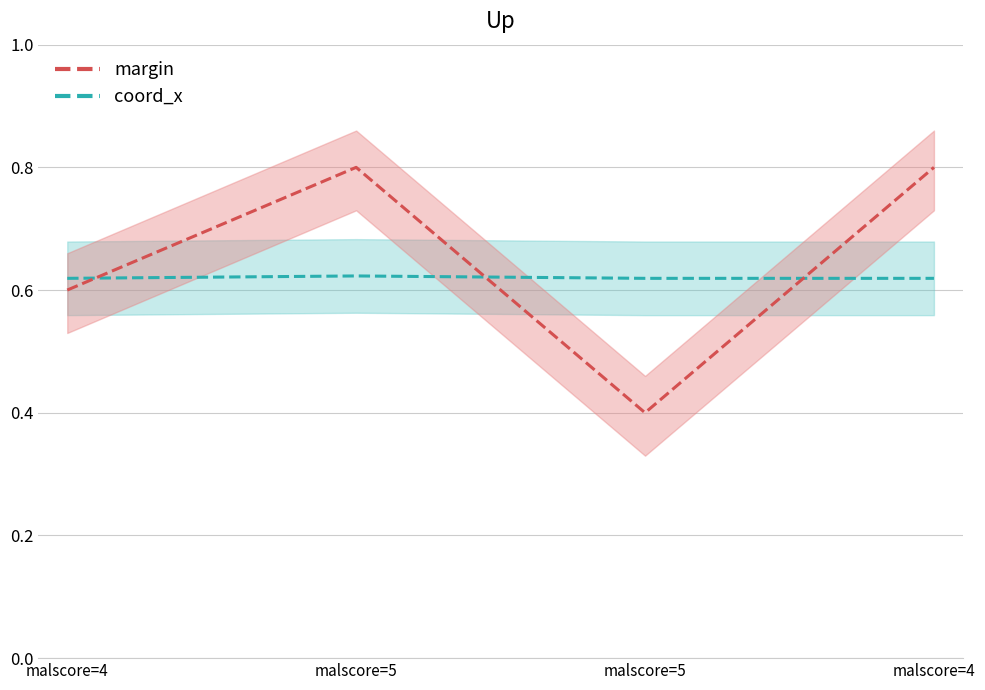

At how many categories does at least one series exceed 0?

4